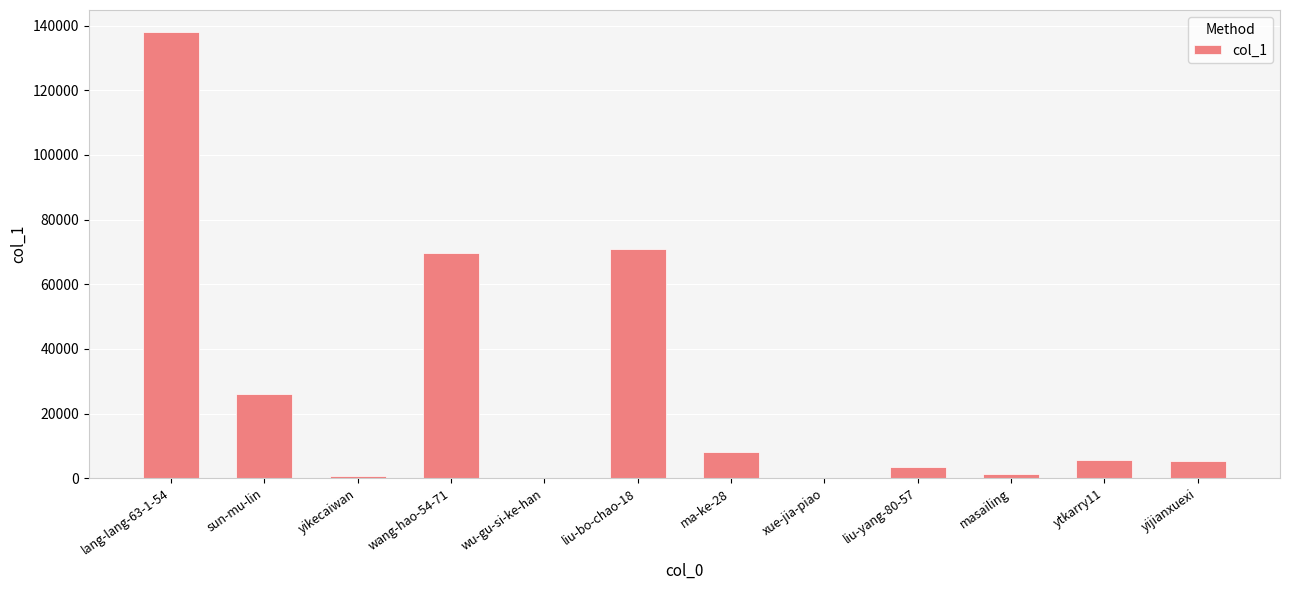

The chart shows a value of 25988 at sun-mu-lin. True or false?

True